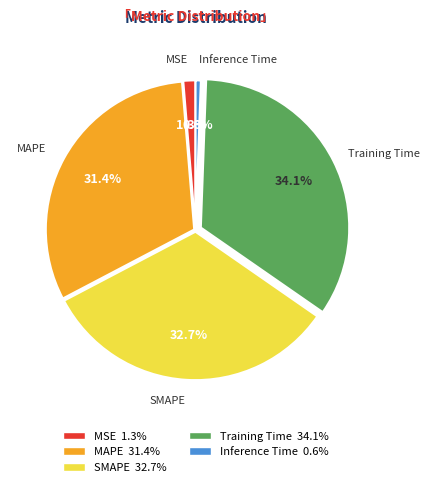

Does Inference Time account for over 50% of the chart?

No